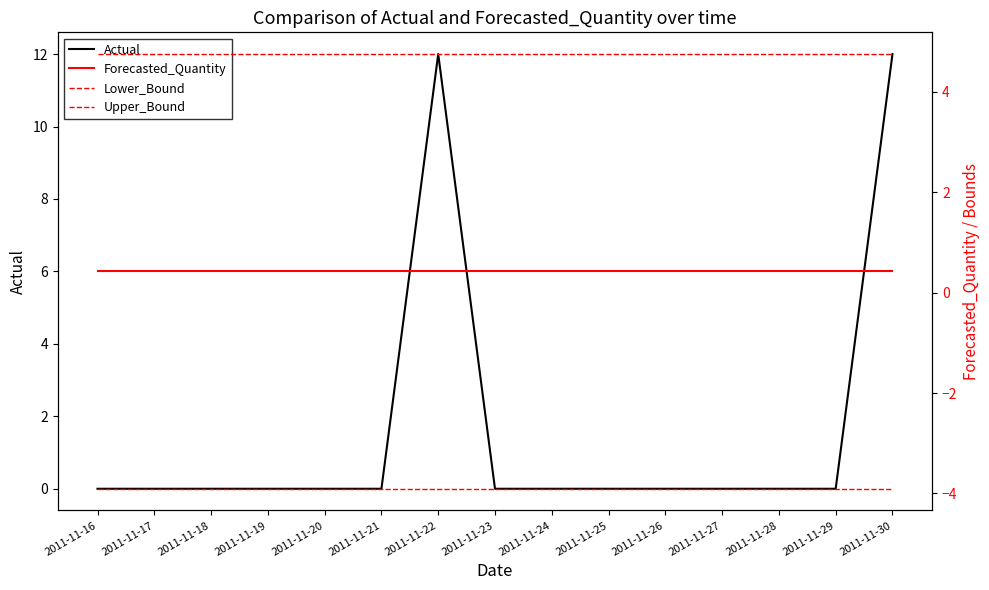

How many intersections are there between Actual and Upper_Bound?

3